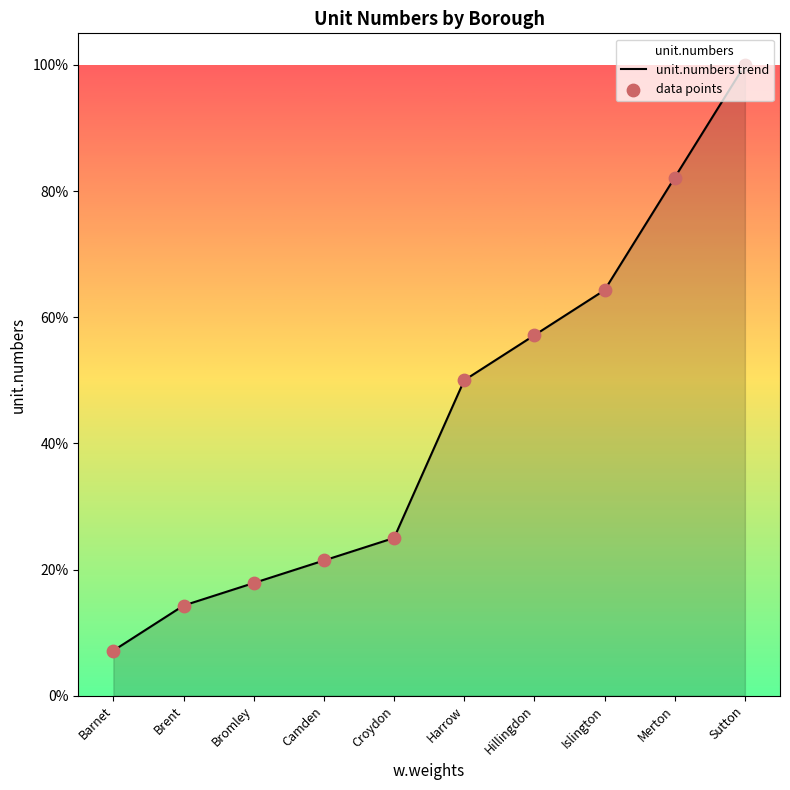

At how many categories does at least one series exceed 53?

4